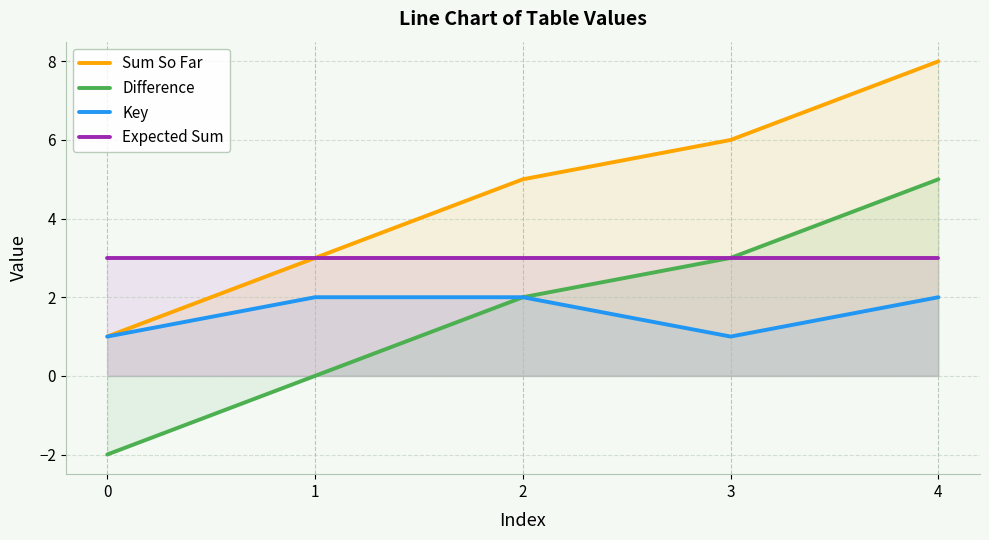

True or false: Sum So Far and Key intersect in this chart.

False